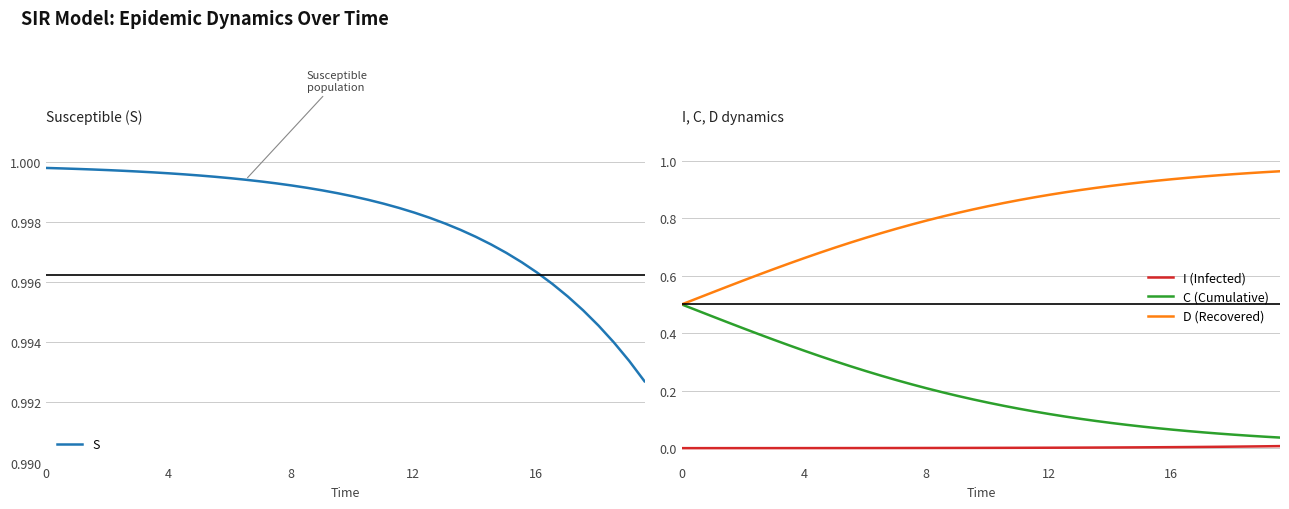

What is the minimum value for D (Recovered)?

0.5